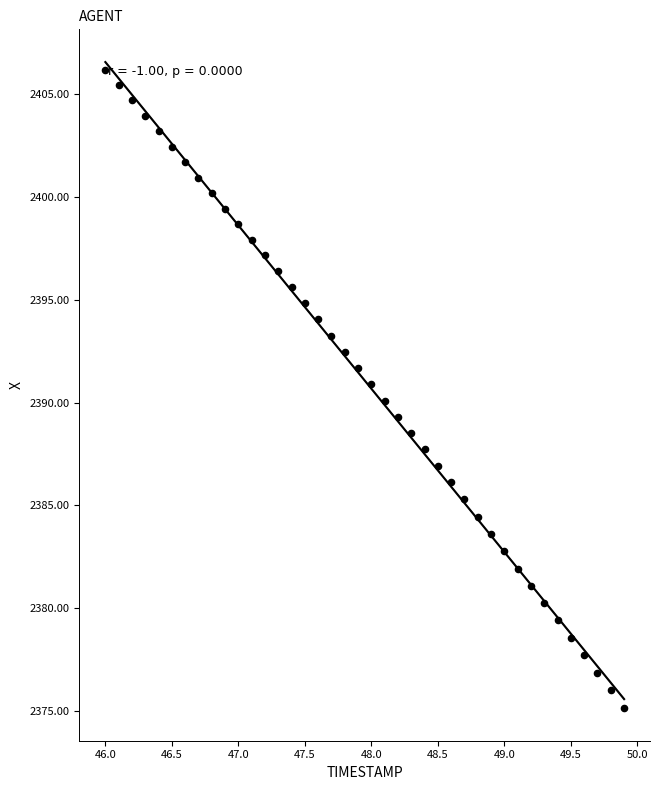

What is the range of Y values (max minus min)?

31.0